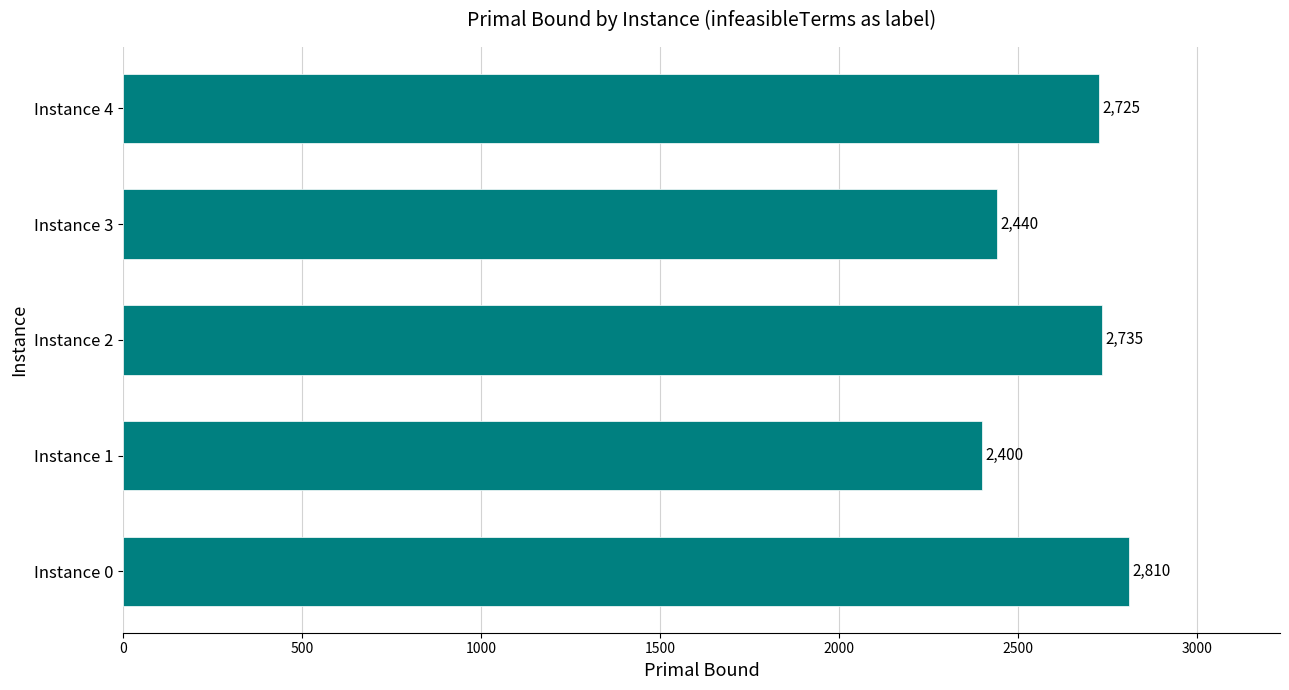

List the labels in order of value, largest first.

Instance 0, Instance 2, Instance 4, Instance 3, Instance 1